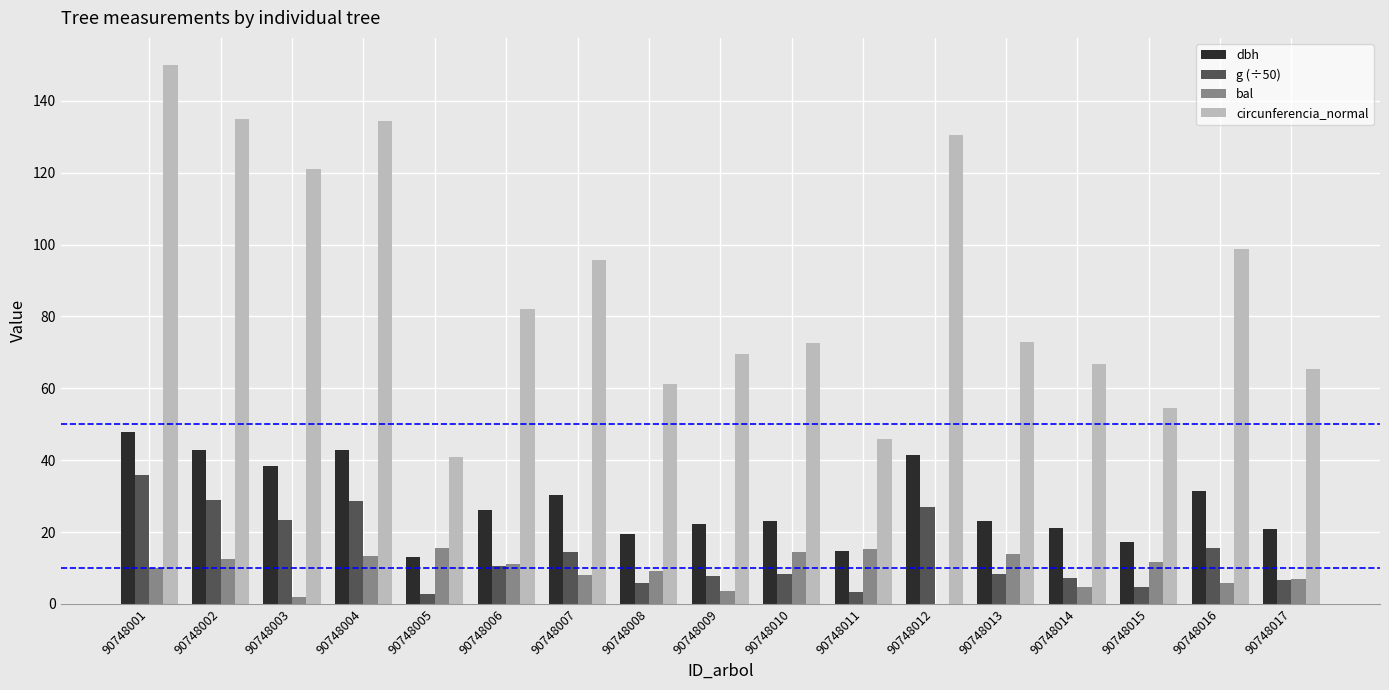

At which category is the sum across all series the highest?

90748001